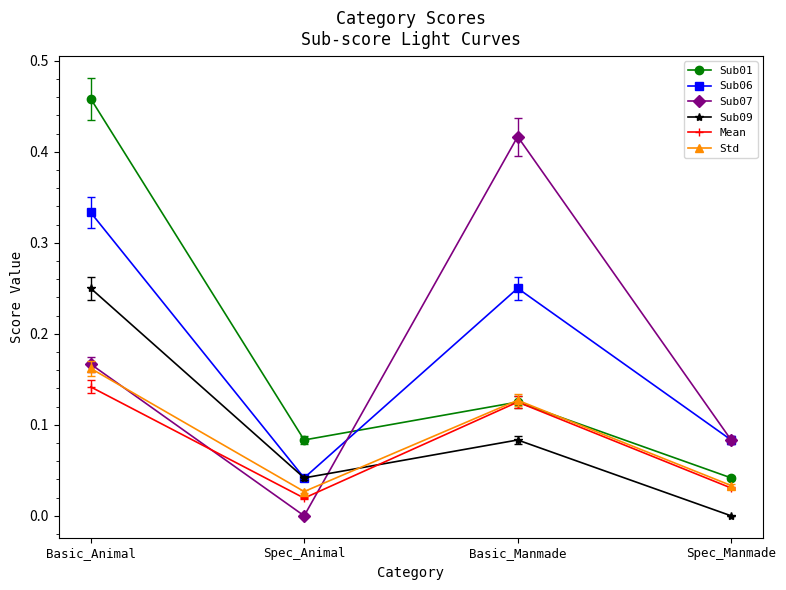

What are all the series names shown in the legend?

Sub01, Sub06, Sub07, Sub09, Mean, Std